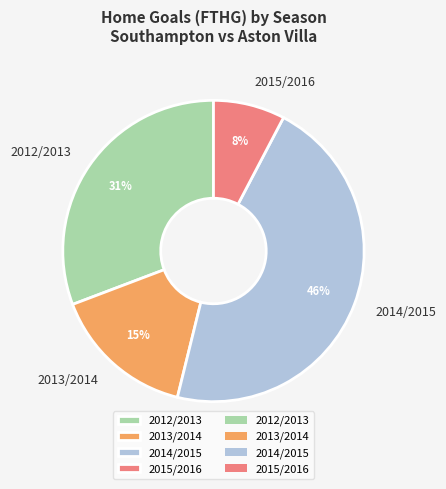

Which has a higher value, 2015/2016 or 2013/2014?

2013/2014